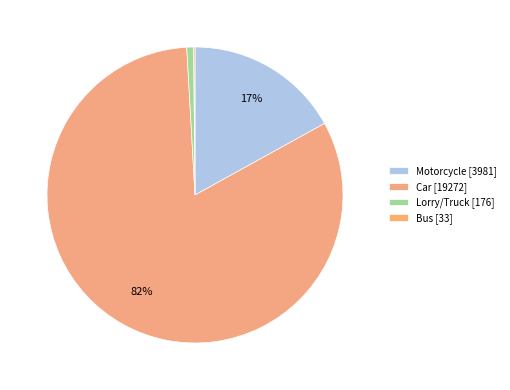

To the nearest percent, what percentage of the pie is Motorcycle?

17%